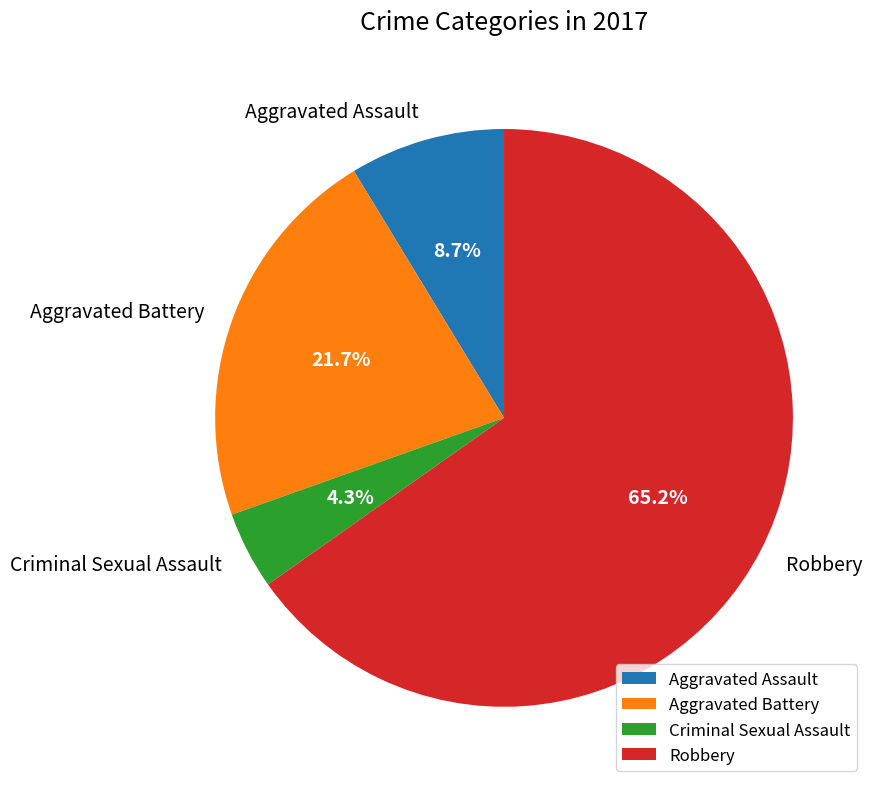

Is the sum of Robbery and Aggravated Battery greater than half?

Yes